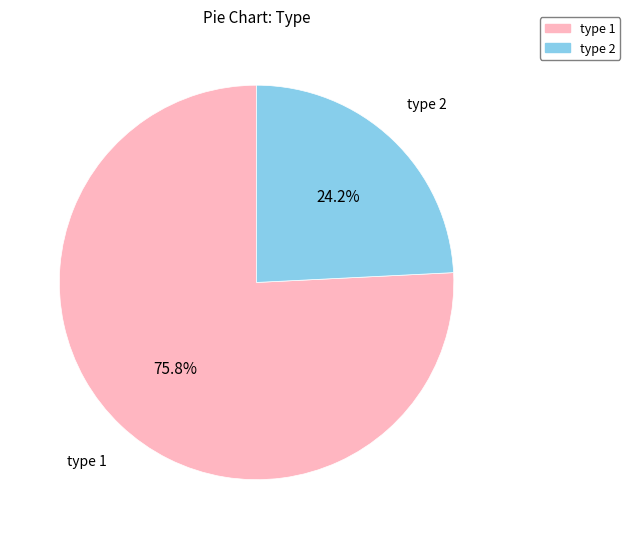

To the nearest percent, what percentage of the pie is type 2?

24%